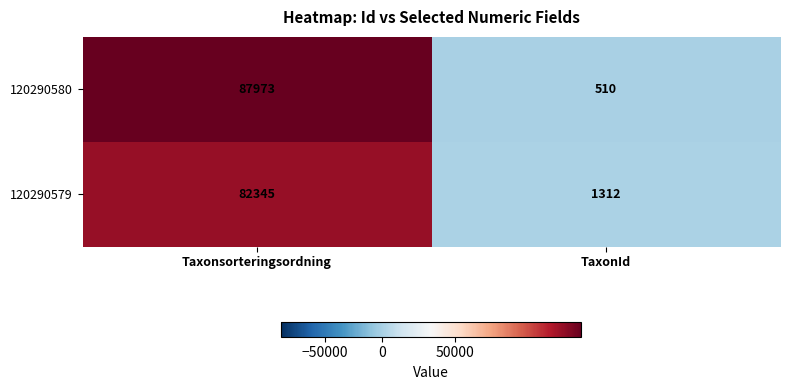

What is the total value across all series at Taxonsorteringsordning?

170318